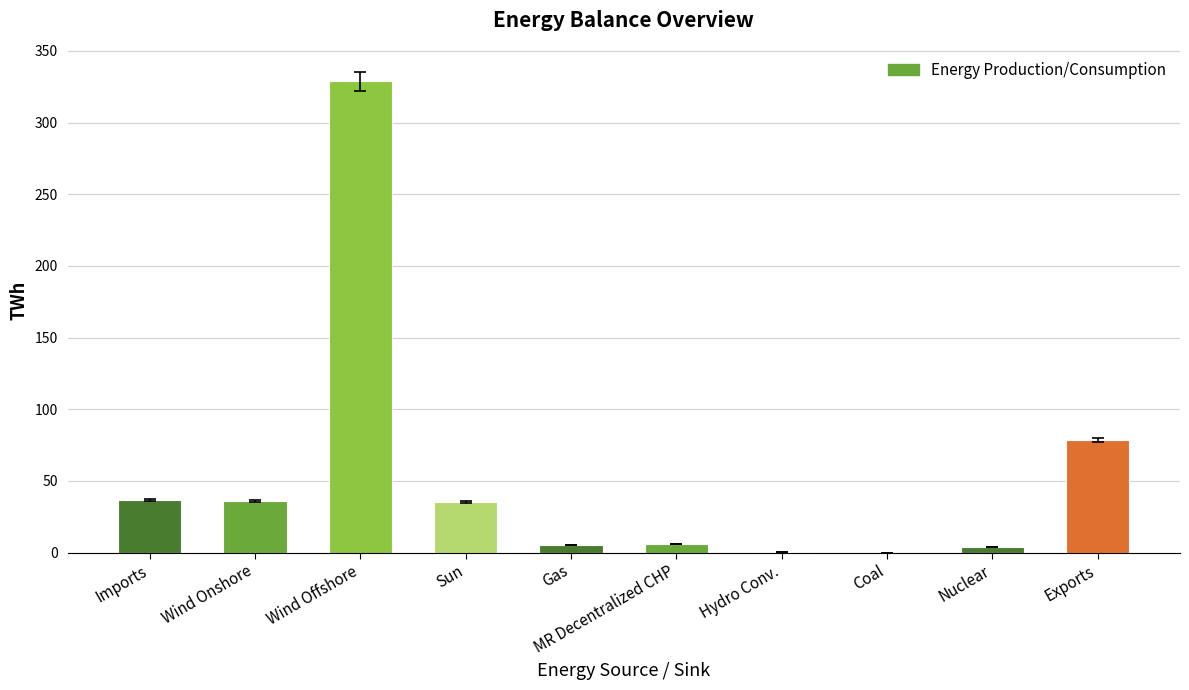

Count the number of data series in this chart.

1